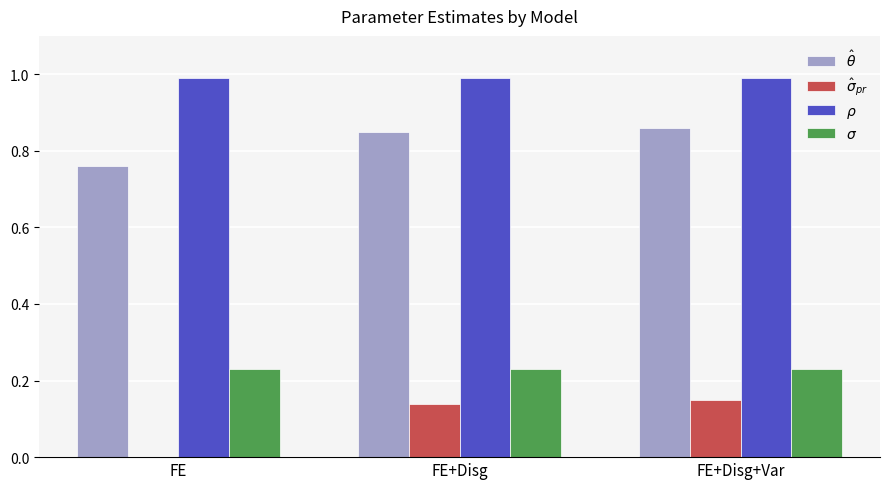

What is the greatest value displayed?

1.0